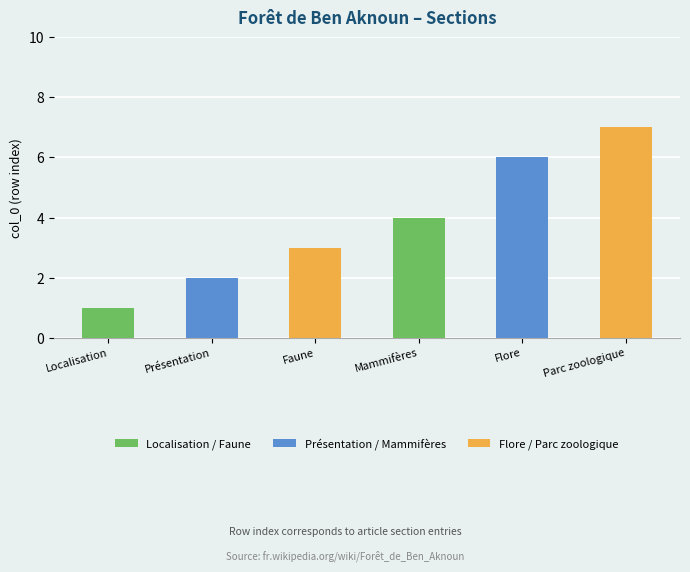

What is the label of the 6th bar from the left?

Parc zoologique